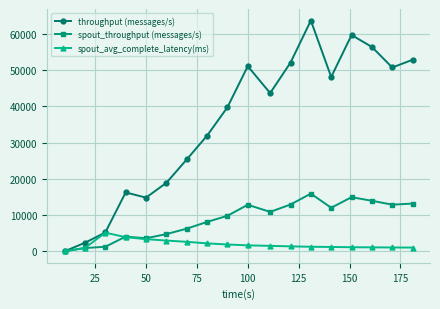

True or false: spout_throughput (messages/s) has more than 2 interior local peaks.

True